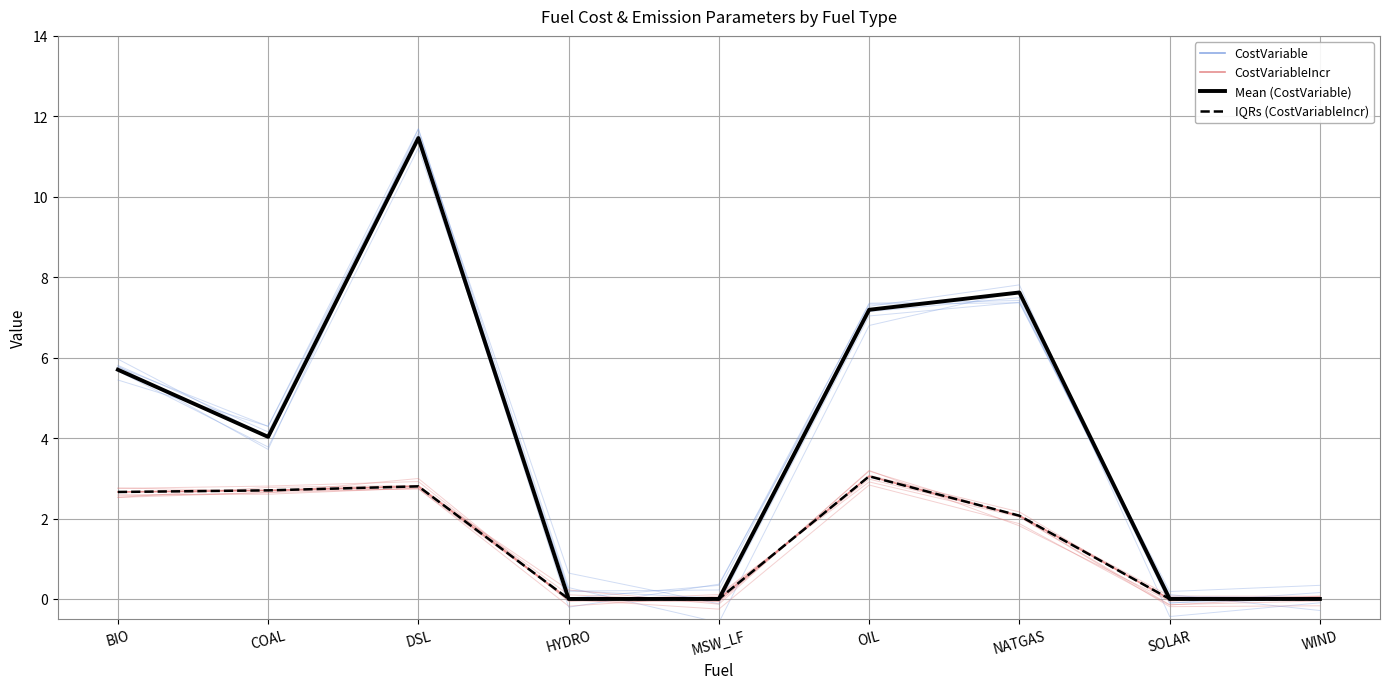

What is the difference between the highest and lowest values at NATGAS?

5.6